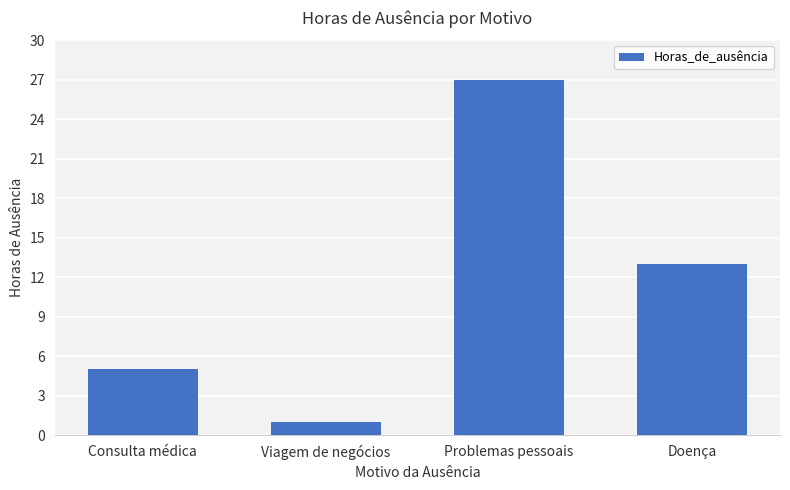

What is the ratio of the value at Problemas pessoais to the value at Doença?

2.1